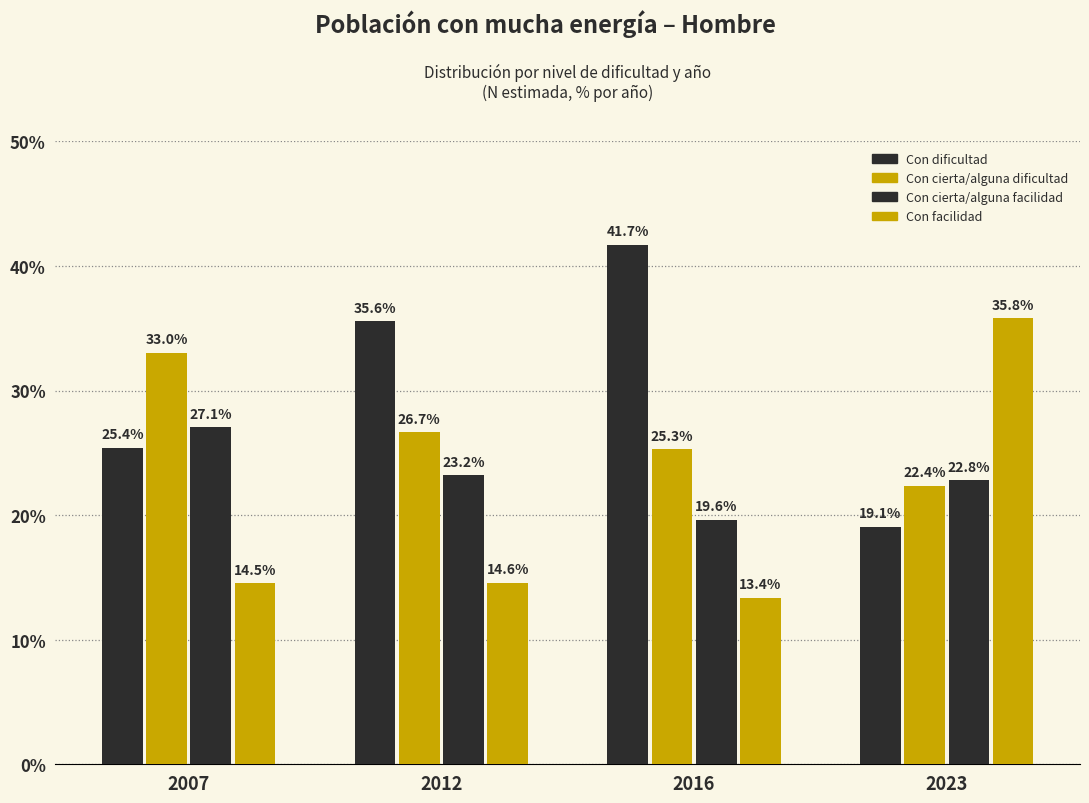

Count the number of data series in this chart.

4